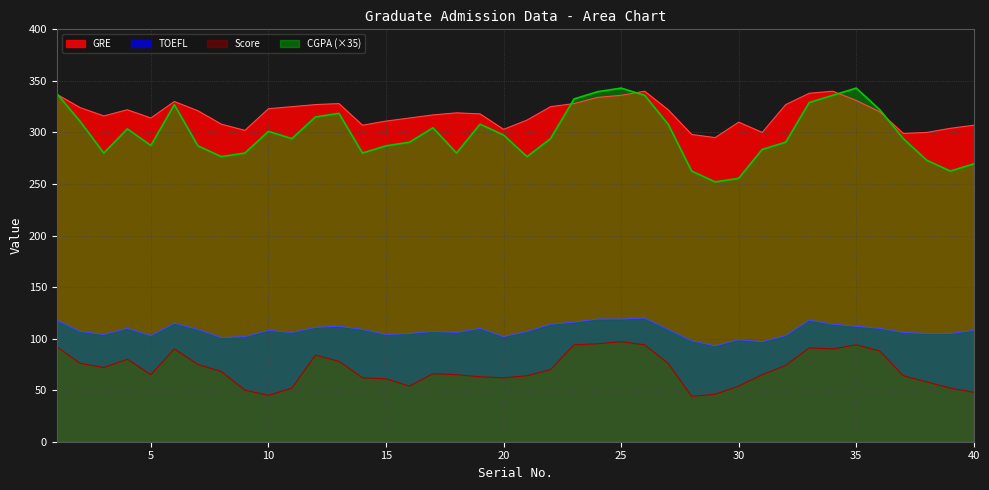

Reading right to left, extract all data points from this chart.

CGPA: 269.5	262.5	273.0	294.0	322.0	343.0	336.0	329.0	290.5	283.5	255.5	252.0	262.5	308.0	336.0	343.0	339.5	332.5	294.0	276.5	297.5	308.0	280.0	304.5	290.5	287.0	280.0	318.5	315.0	294.0	301.0	280.0	276.5	287.0	326.9	287.4	303.4	280.0	310.4	337.8
Score: 48.0	52.0	58.0	64.0	88.0	94.0	90.0	91.0	74.0	65.0	54.0	46.0	44.0	76.0	94.0	97.0	95.0	94.0	70.0	64.0	62.0	63.0	65.0	66.0	54.0	61.0	62.0	78.0	84.0	52.0	45.0	50.0	68.0	75.0	90.0	65.0	80.0	72.0	76.0	92.0
GRE: 307.0	304.0	300.0	299.0	320.0	331.0	340.0	338.0	327.0	300.0	310.0	295.0	298.0	322.0	340.0	336.0	334.0	328.0	325.0	312.0	303.0	318.0	319.0	317.0	314.0	311.0	307.0	328.0	327.0	325.0	323.0	302.0	308.0	321.0	330.0	314.0	322.0	316.0	324.0	337.0
TOEFL: 108.0	105.0	105.0	106.0	110.0	112.0	114.0	118.0	103.0	97.0	99.0	93.0	98.0	109.0	120.0	119.0	119.0	116.0	114.0	107.0	102.0	110.0	106.0	107.0	105.0	104.0	109.0	112.0	111.0	106.0	108.0	102.0	101.0	109.0	115.0	103.0	110.0	104.0	107.0	118.0